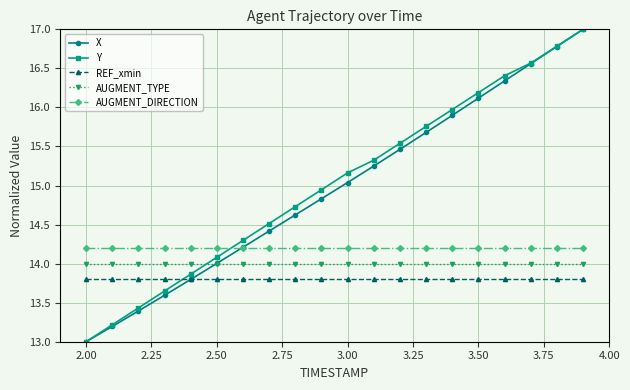

How many categories are shown in the chart?

20